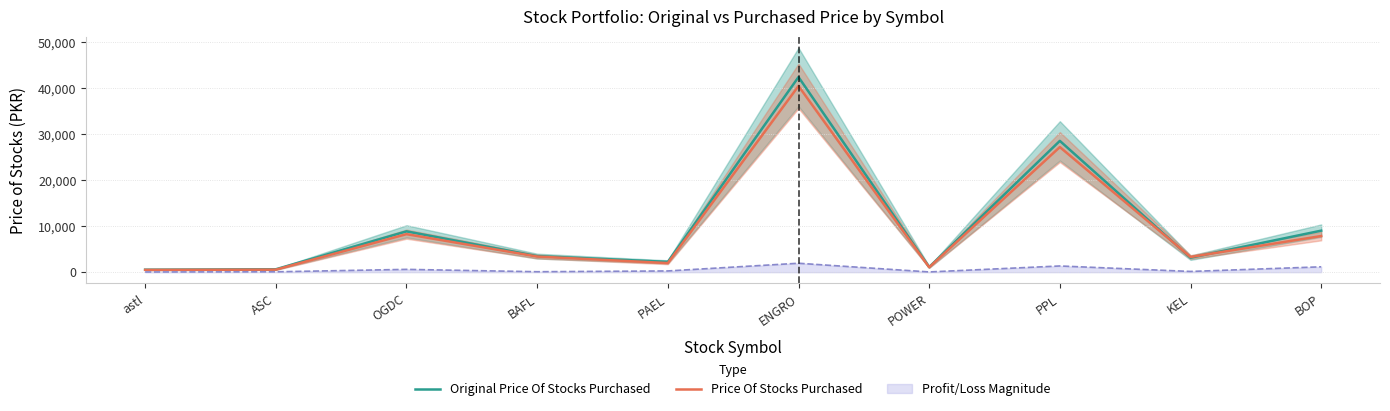

The Original Price Of Stocks Purchased series shows 4788.5 at OGDC. True or false?

False